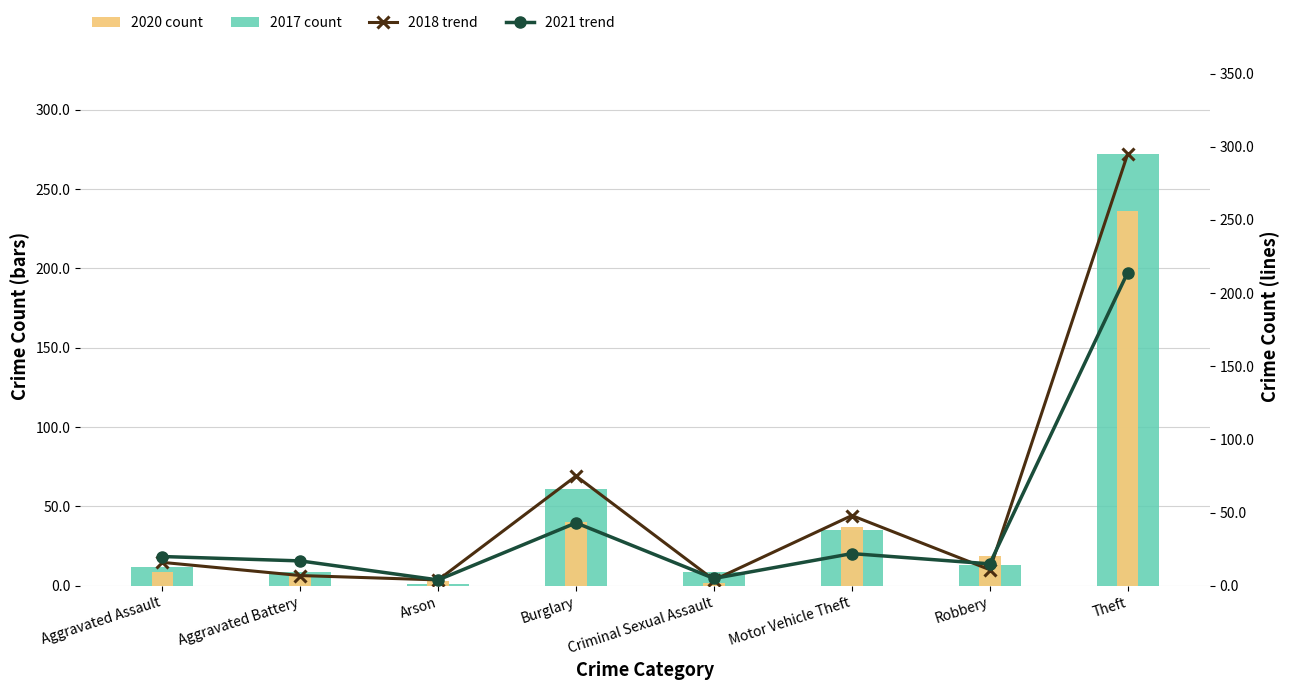

Does the chart contain stacked bars?

No